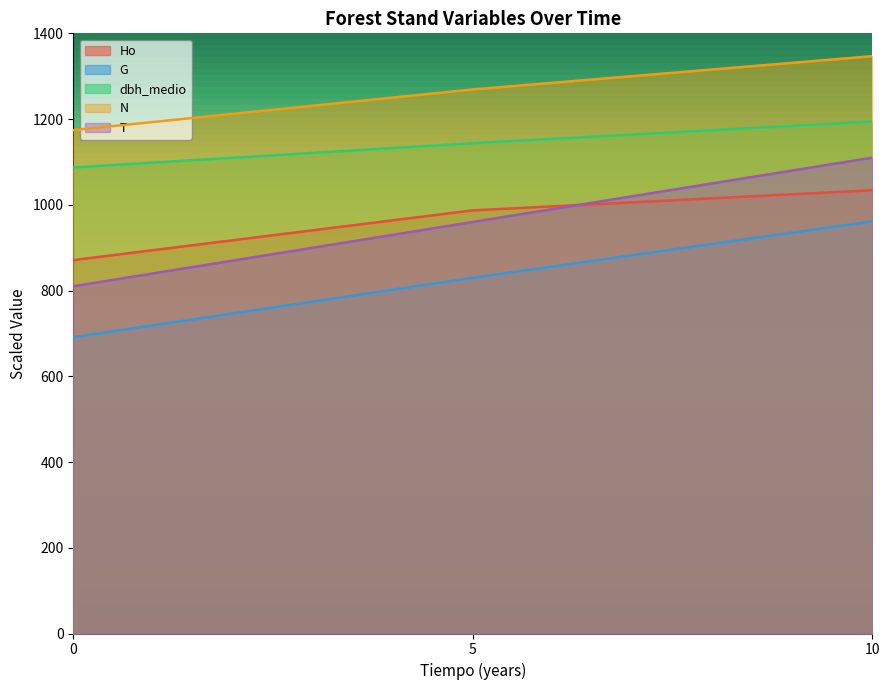

True or false: dbh_medio has a value of 1742.1 at 5.

False